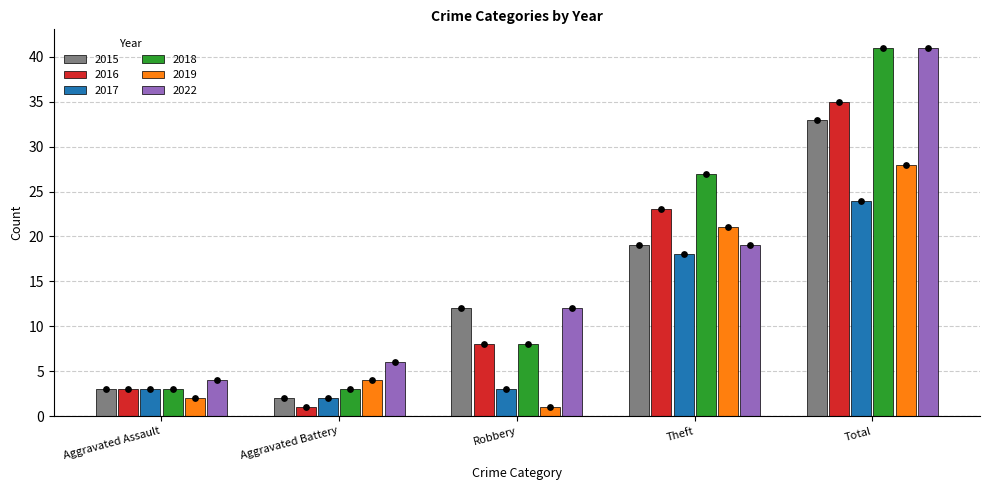

Which series has the largest Y range (max minus min)?

2018